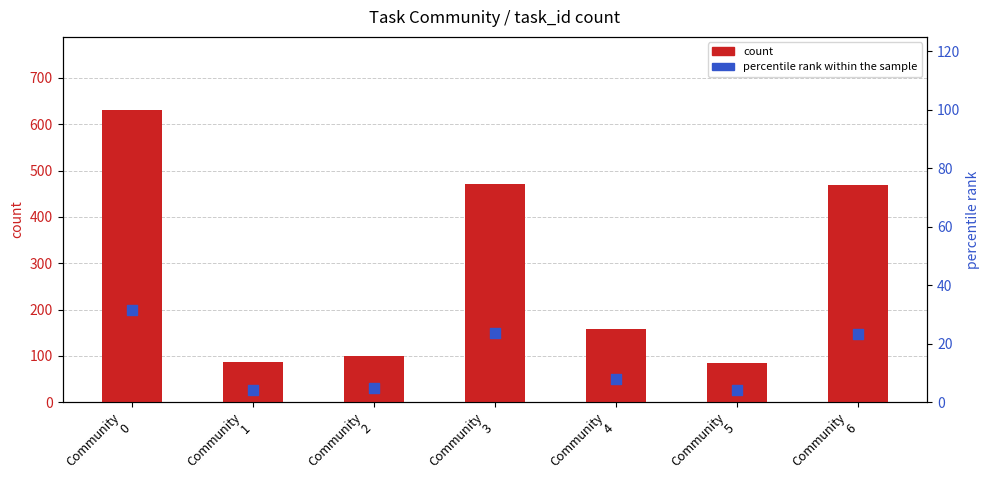

Which series contains the lowest Y value?

percentile rank within the sample